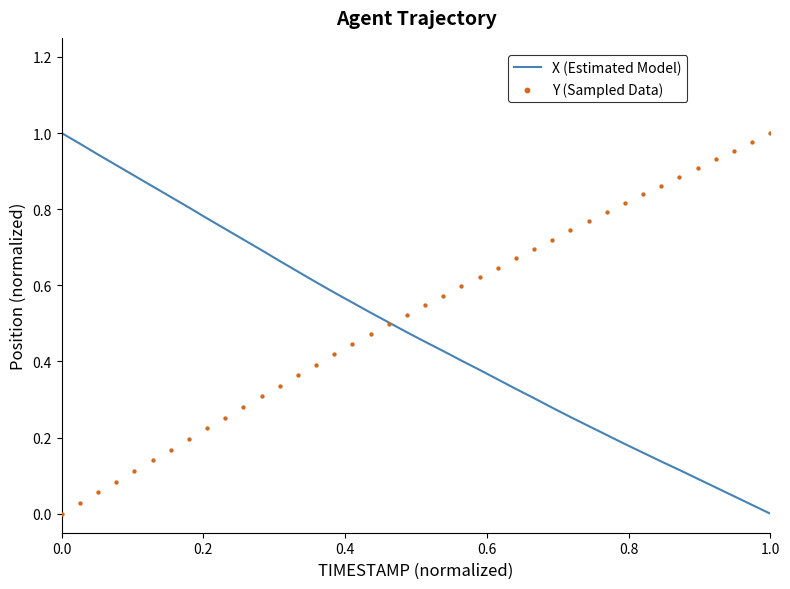

At which category is the sum across all series the highest?

0.2